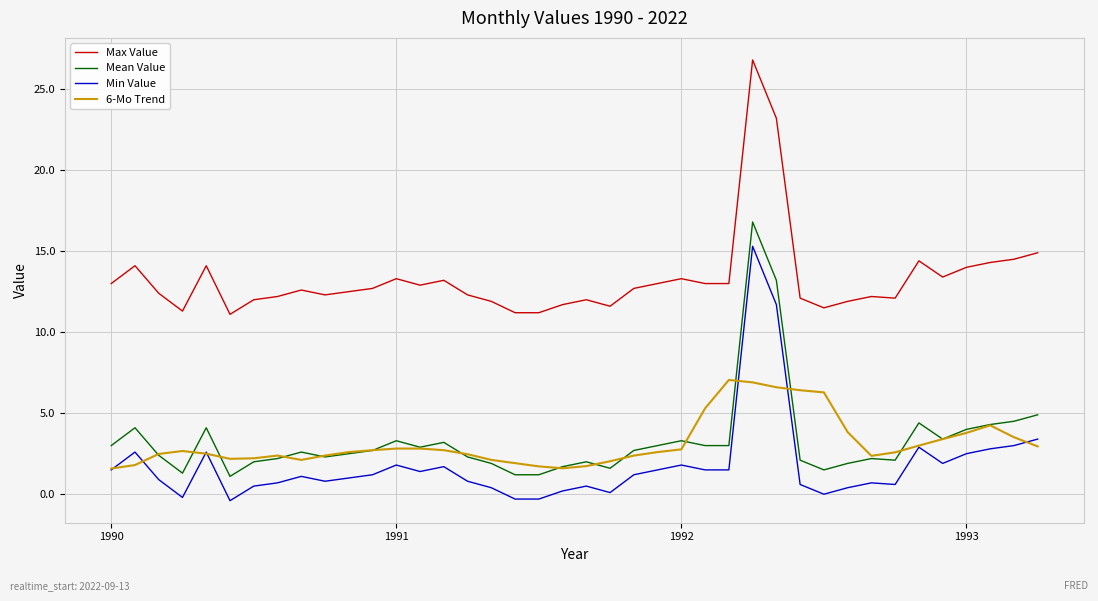

True or false: Max Value and Mean Value cross at least once.

False